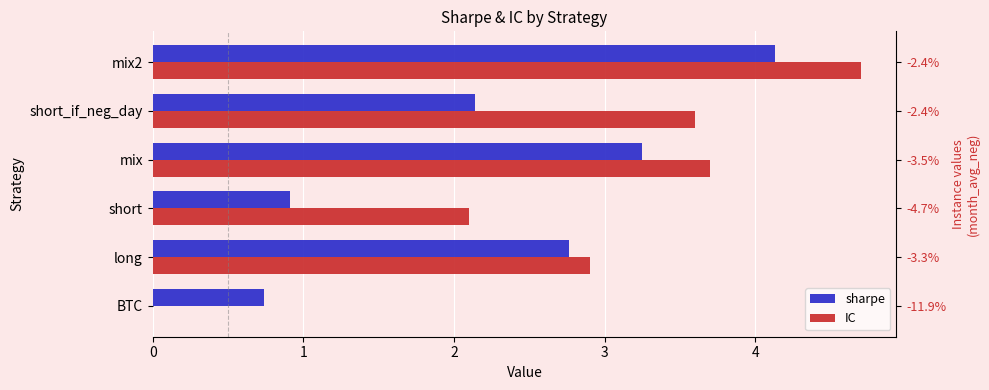

What is the approximate value of sharpe at long?

2.8